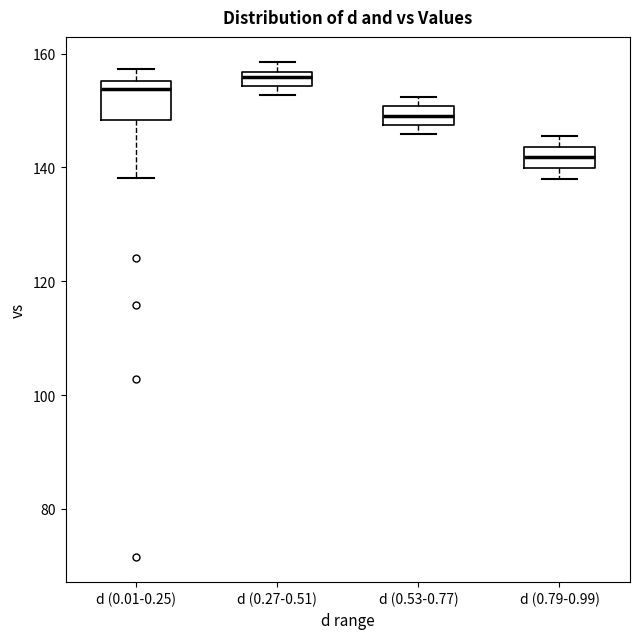

Where is the upper edge of the box for d (0.79-0.99) on the y-axis? The values are not printed on the chart, so give them approximately, as read against the axis.

144